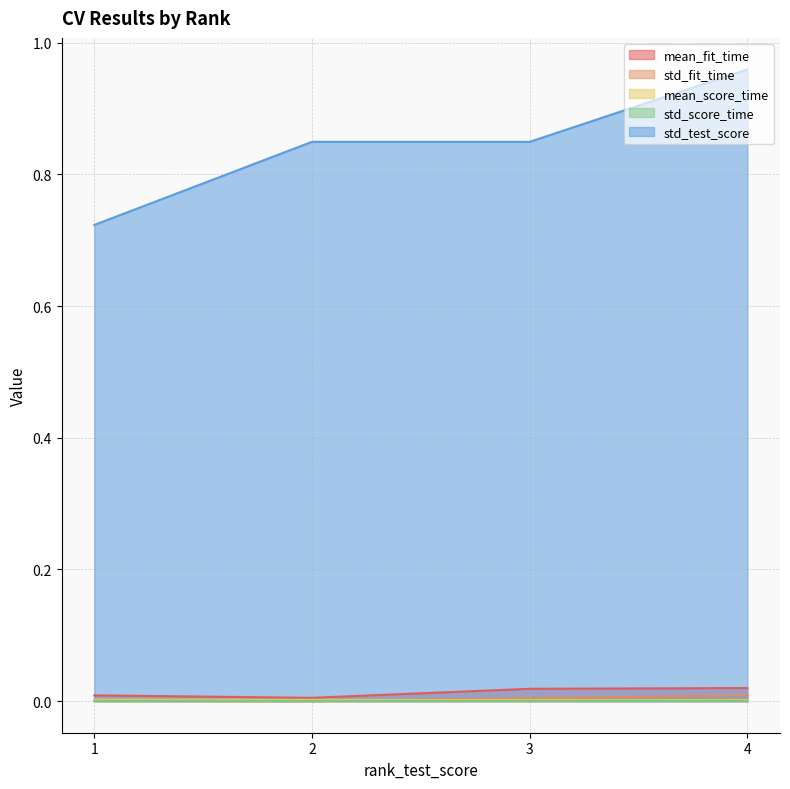

Which series has the largest total across all categories?

std_test_score